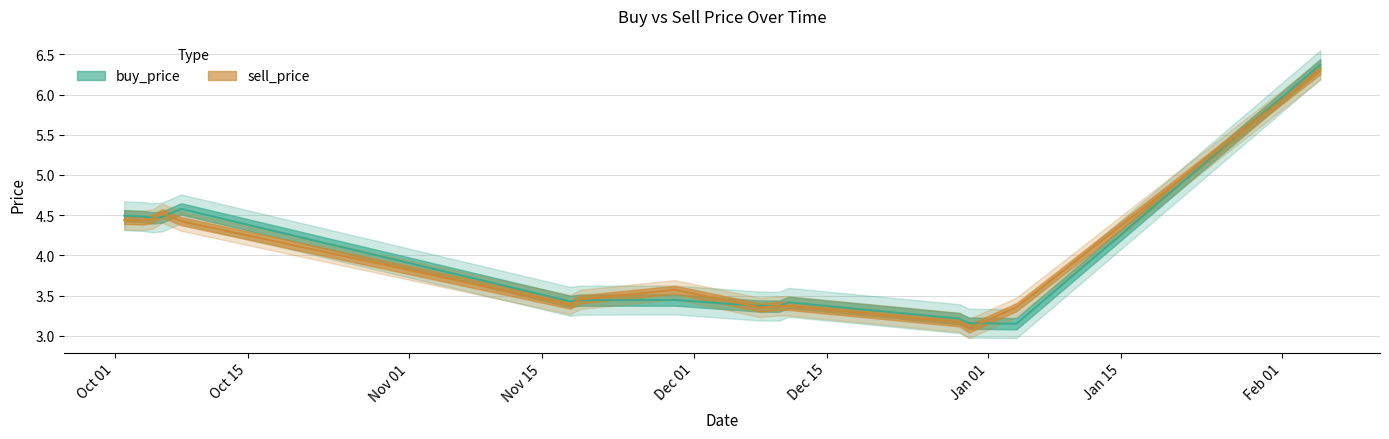

At which category does the chart reach its peak across all series?

2020-02-05